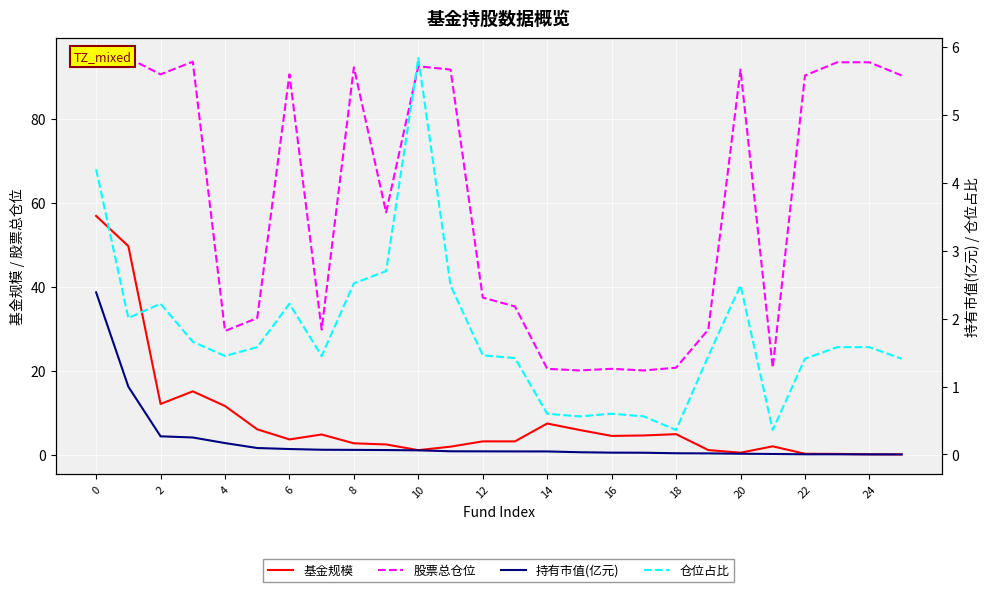

Rank the series by their maximum value, from lowest to highest.

持有市值(亿元), 仓位占比, 基金规模, 股票总仓位